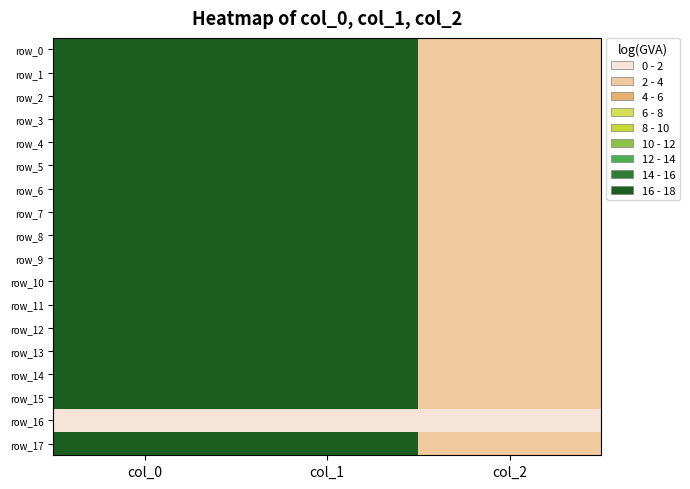

At col_2, list the series in order from smallest to largest.

row_16, row_0, row_1, row_2, row_3, row_4, row_5, row_6, row_7, row_8, row_9, row_10, row_11, row_12, row_13, row_14, row_15, row_17